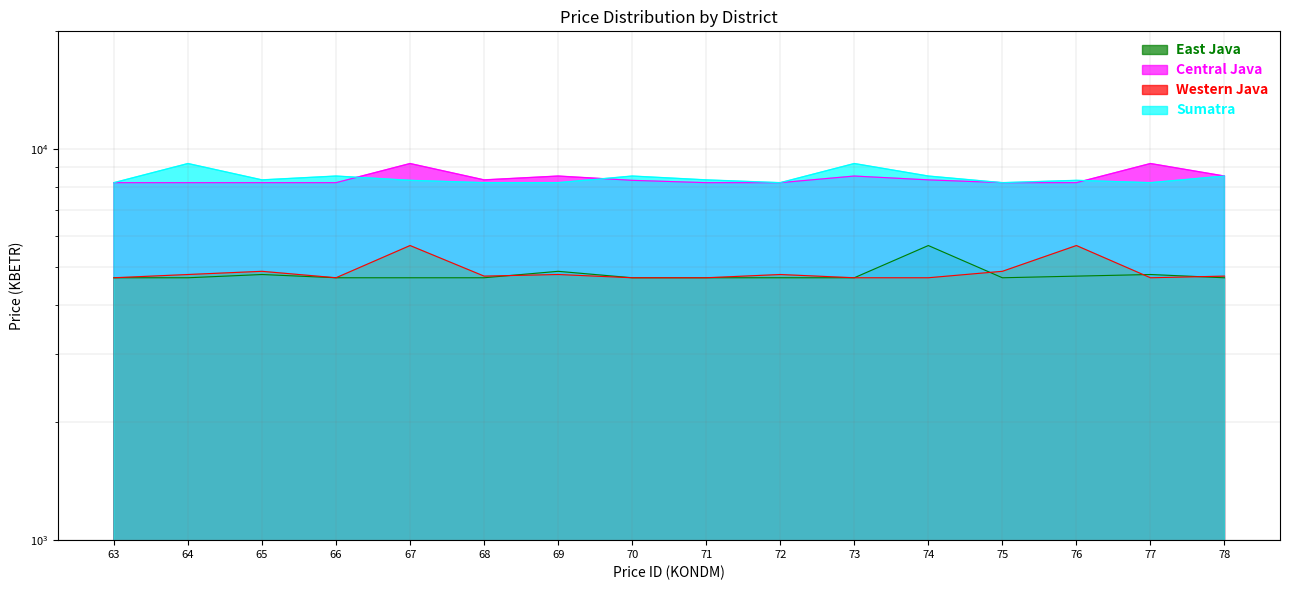

What is the spread (max minus min) of values at 77?

4496.8